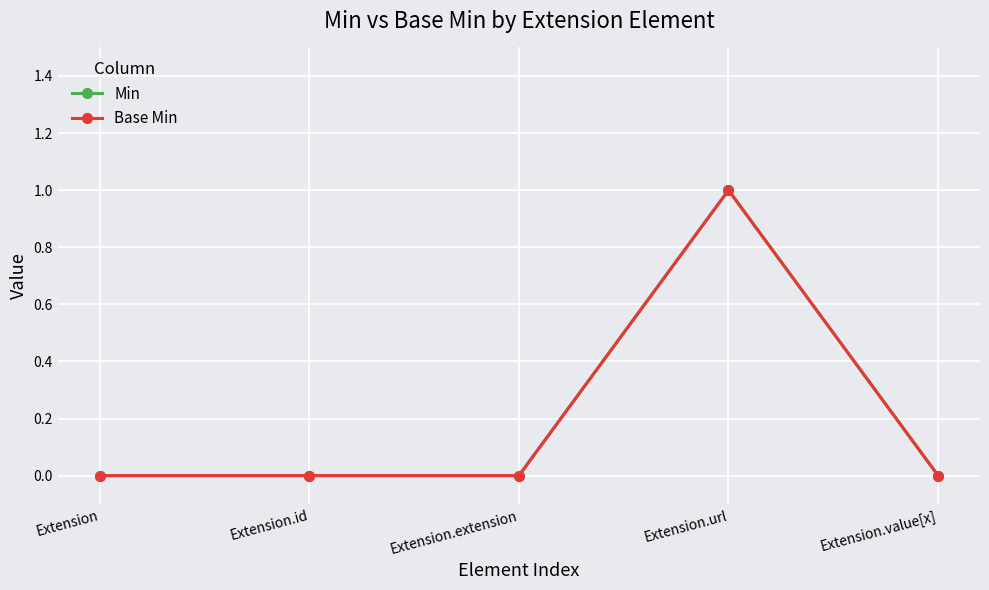

Does the chart have visible grid lines?

Yes